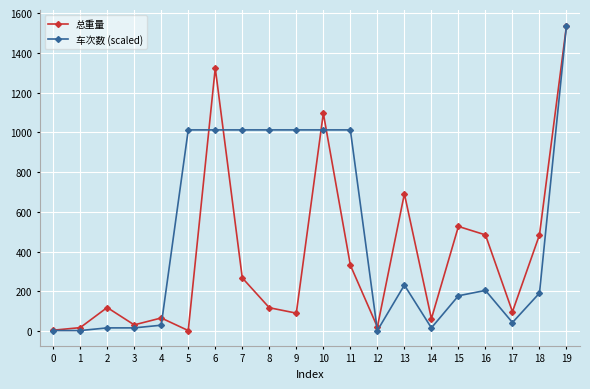

What is the maximum value shown in the chart?

1538.0